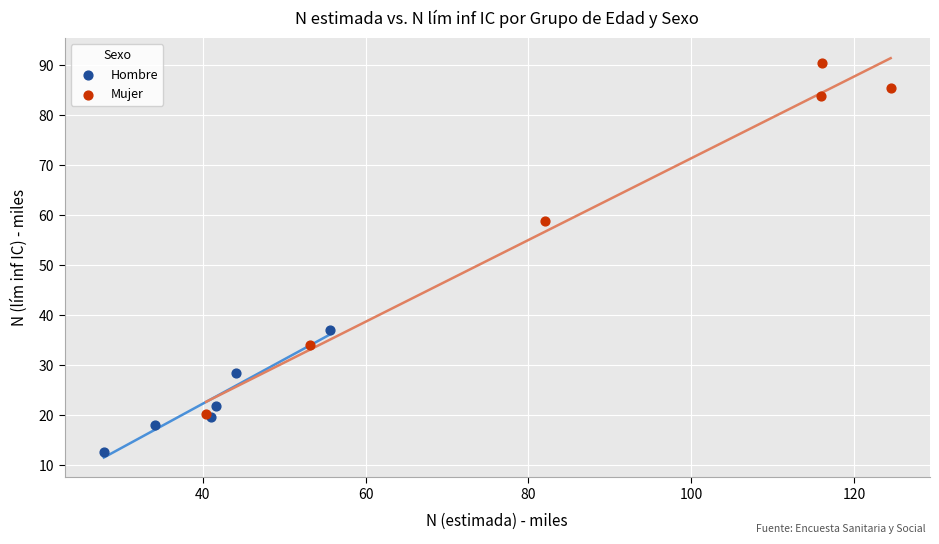

Which series contains the lowest Y value?

Hombre